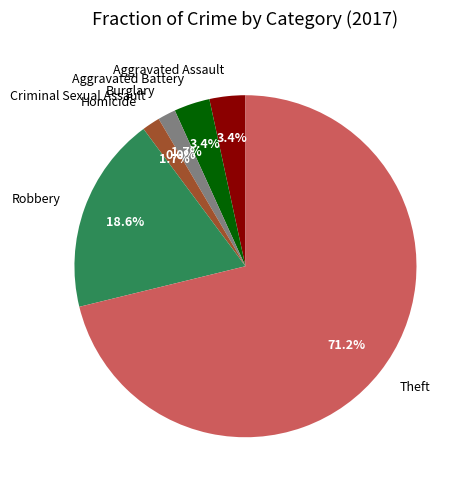

Which category has the biggest portion of the pie?

Theft